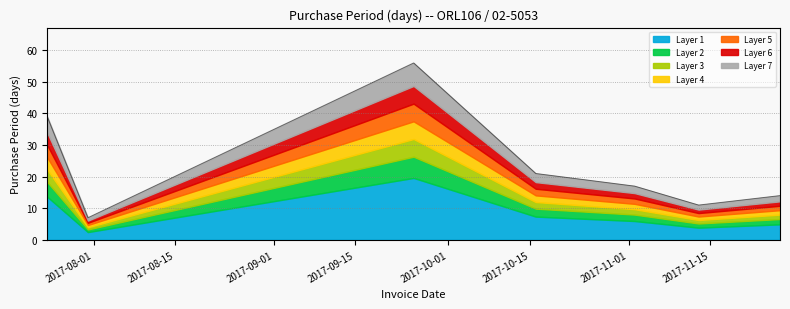

What is the change in value from 2017-11-02 to 2017-11-27?

-3